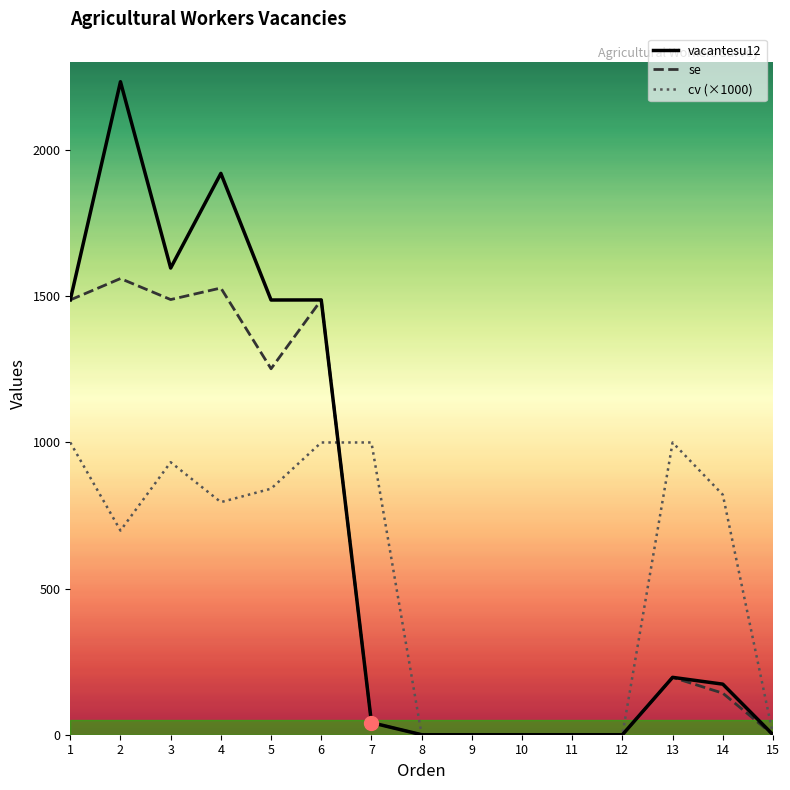

At which category is the sum across all series the highest?

2